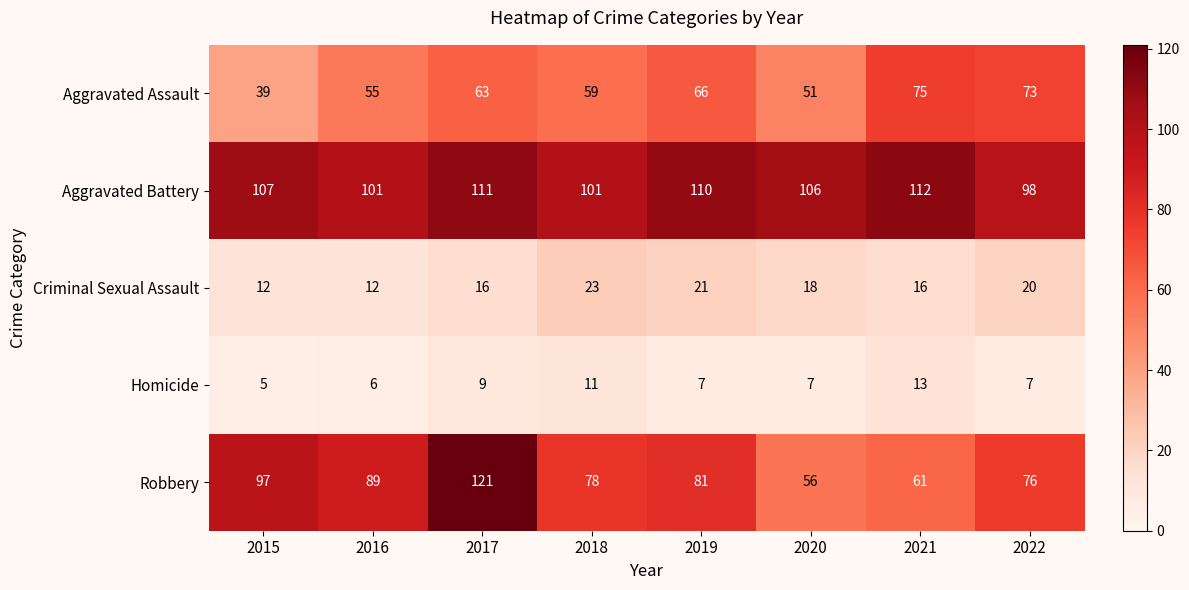

What is the spread (max minus min) of values at 2017?

112